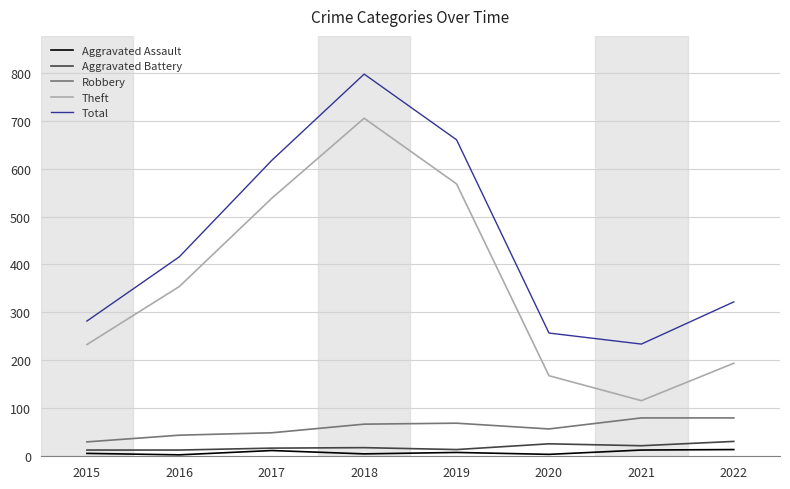

What is the maximum value for Aggravated Battery?

31